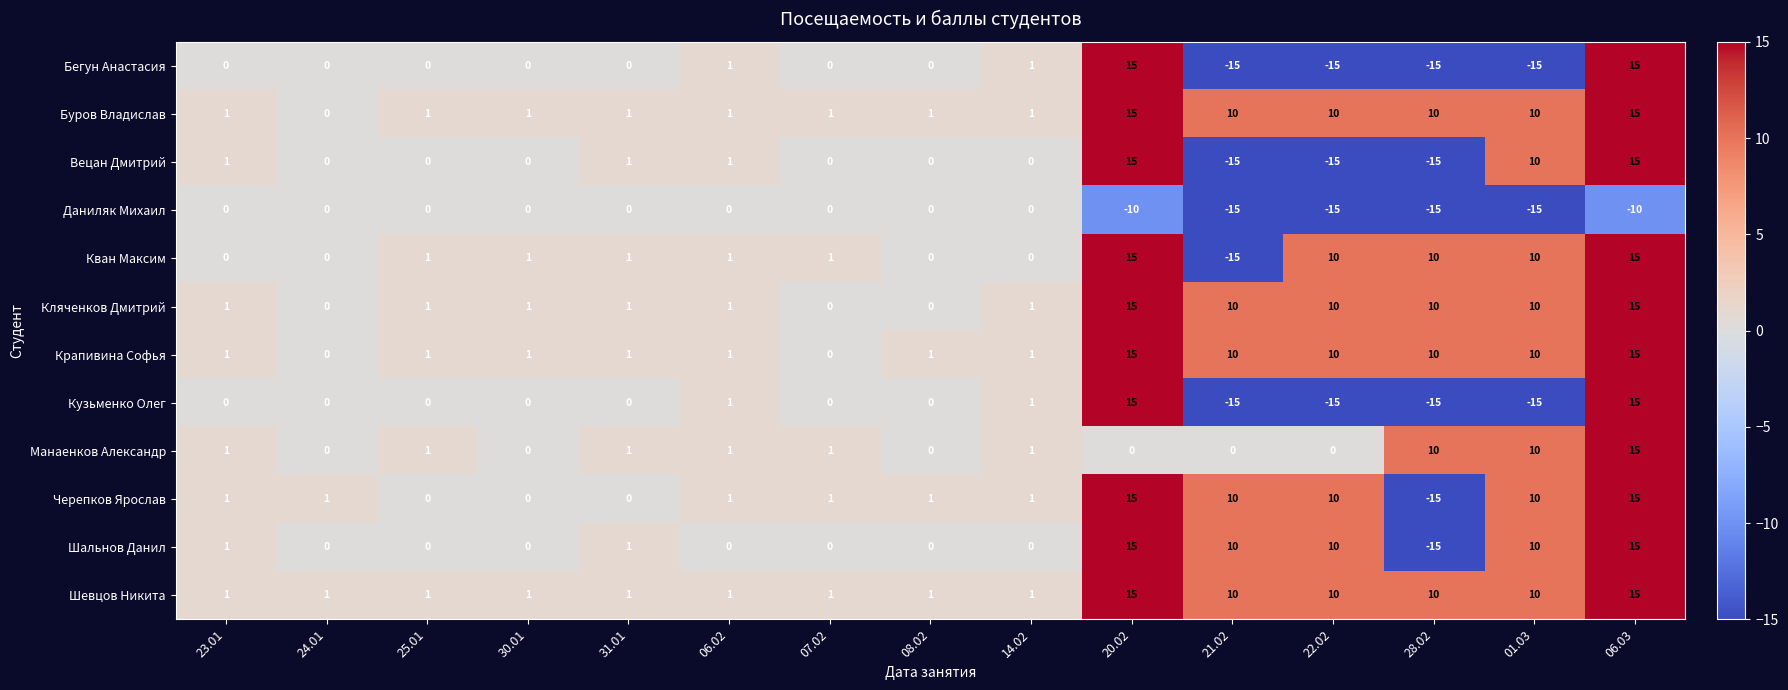

The value of Вецан Дмитрий at 08.02 is -12. True or false?

False